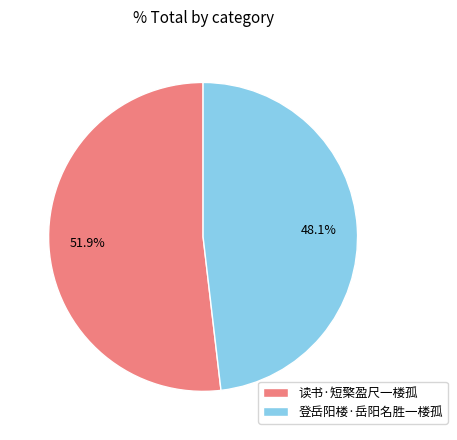

To the nearest percent, what portion does 登岳阳楼·岳阳名胜一楼孤 represent?

48%